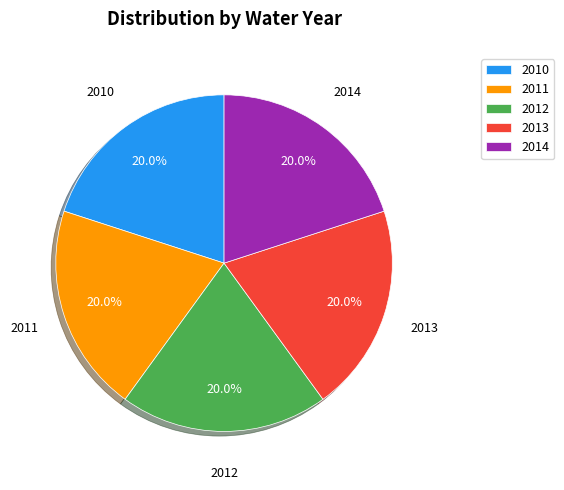

Do 2014 and 2013 together represent more than half of the pie?

No